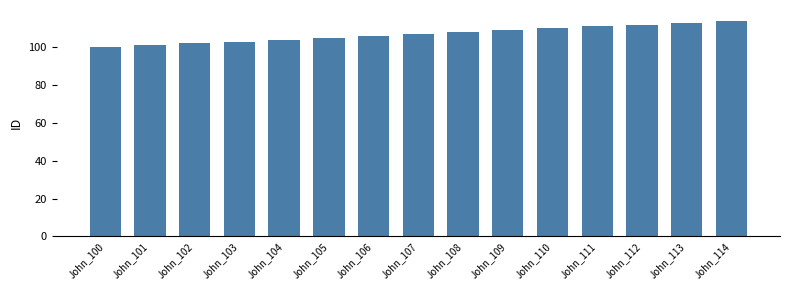

Reading right to left, list all the values displayed in this chart.

John_114=114	John_113=113	John_112=112	John_111=111	John_110=110	John_109=109	John_108=108	John_107=107	John_106=106	John_105=105	John_104=104	John_103=103	John_102=102	John_101=101	John_100=100